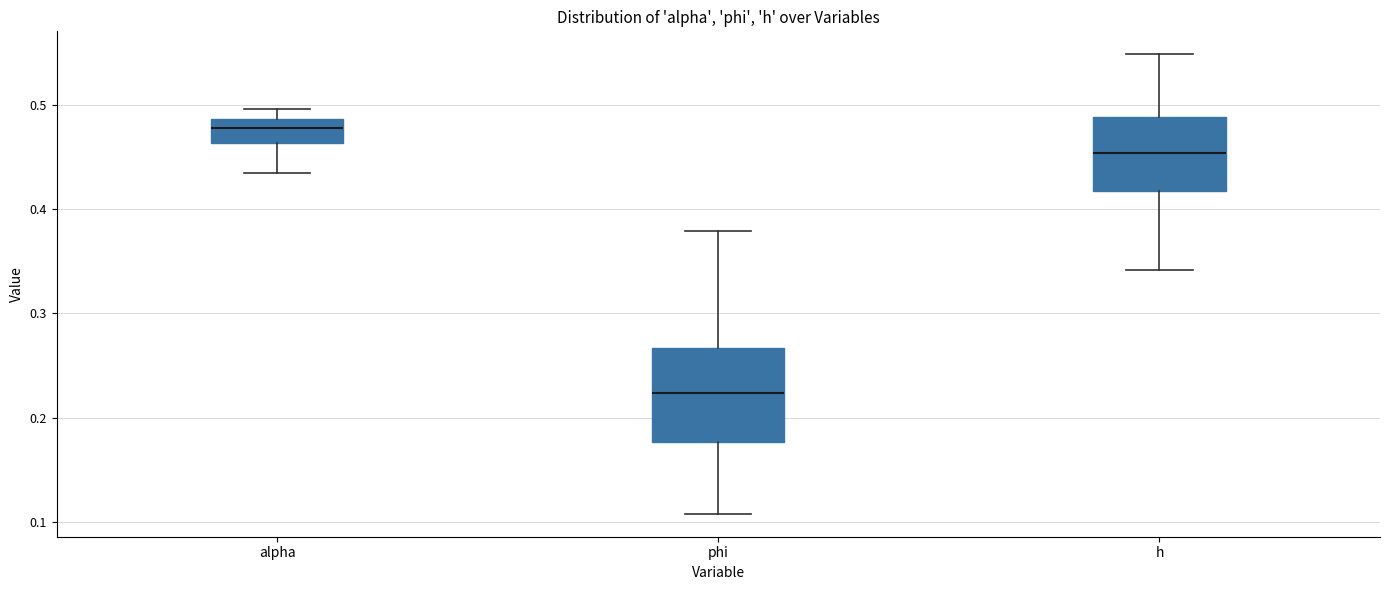

Where is the upper edge of the box for phi on the y-axis? The values are not printed on the chart, so give them approximately, as read against the axis.

0.27